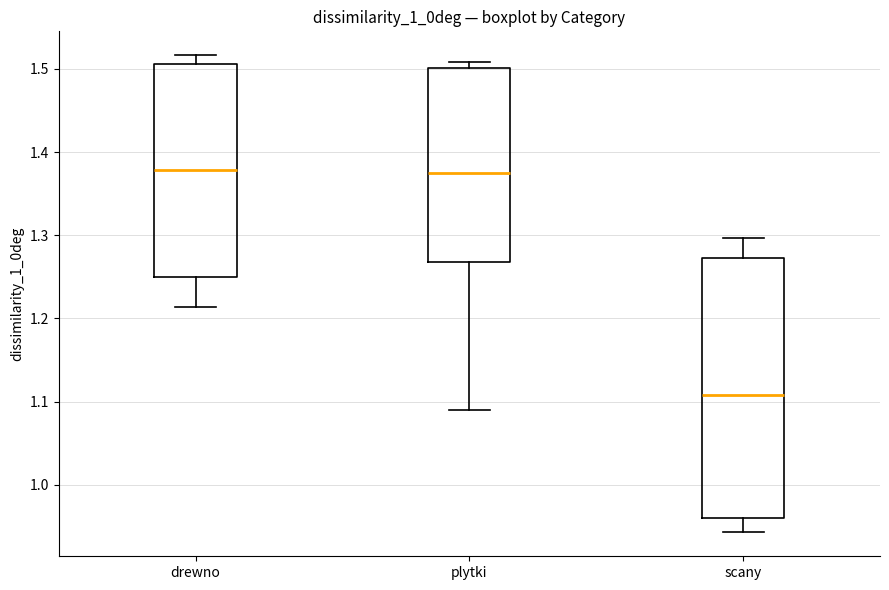

Where is the lower edge of the box for scany on the y-axis? The values are not printed on the chart, so give them approximately, as read against the axis.

0.96